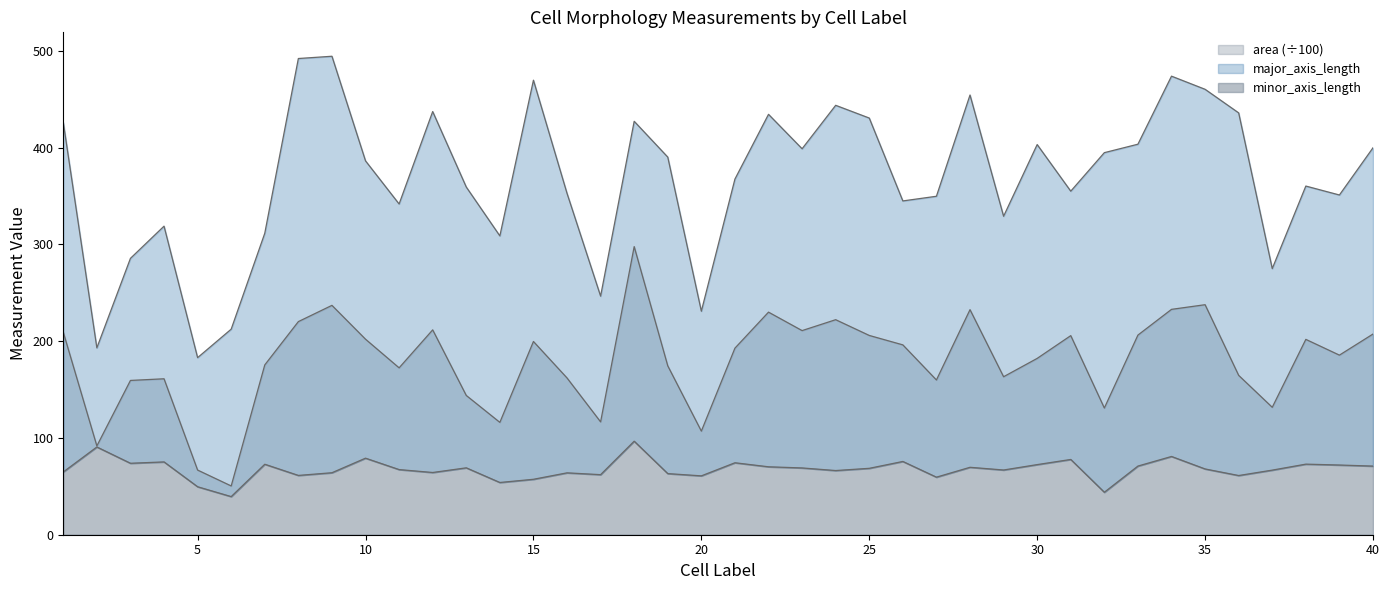

At which category does area reach its first local peak?

4